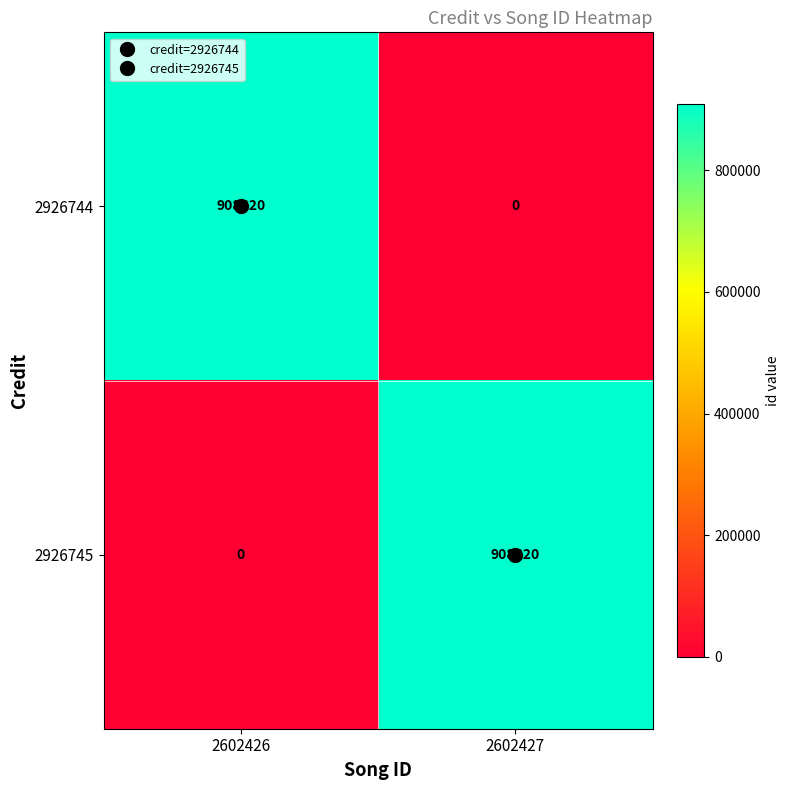

What is the total value across all series at 2602427?

908620